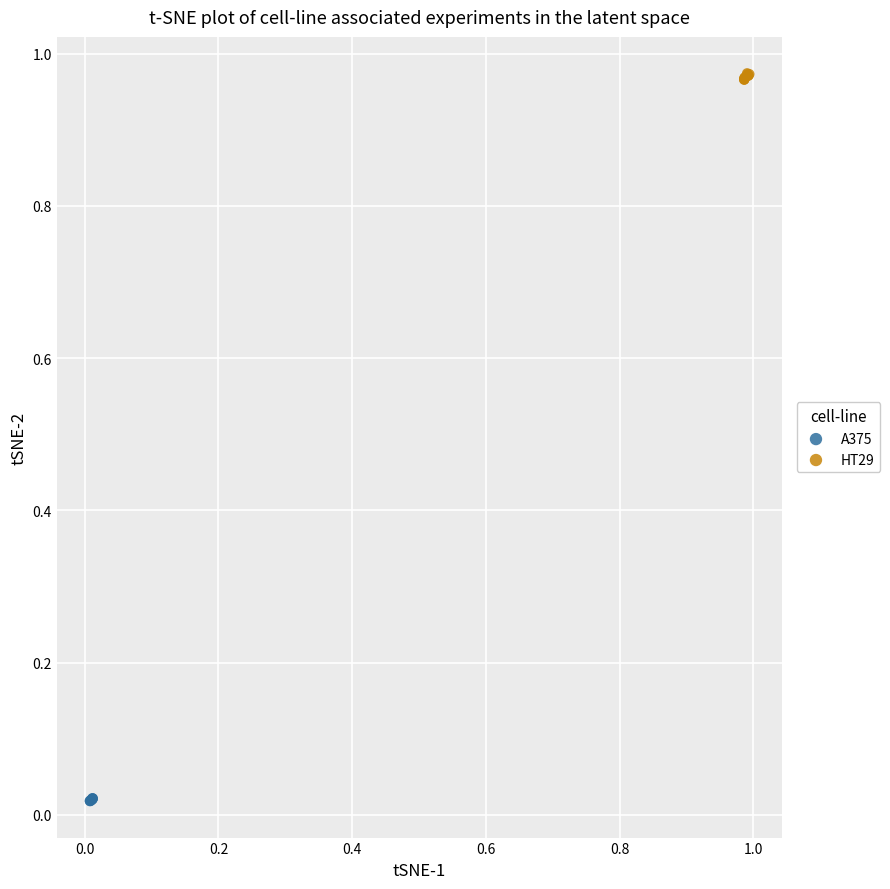

Which series contains the lowest Y value?

A375